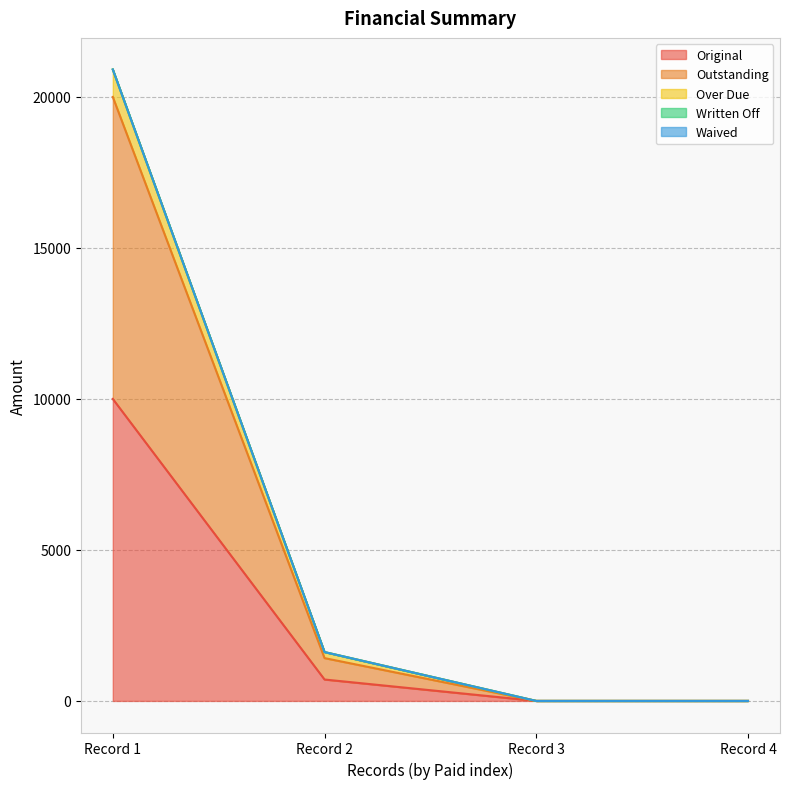

How many positive values does the Over Due series have?

2